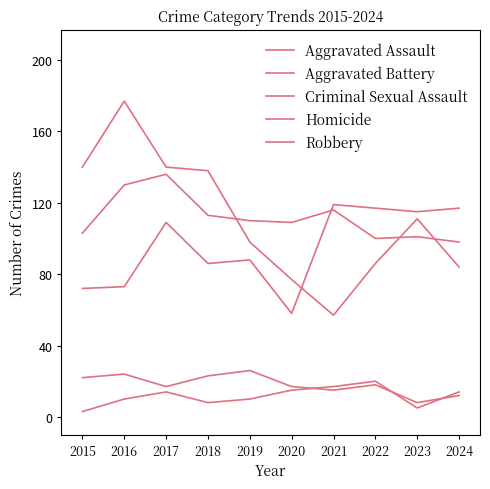

What is the sum of all Aggravated Battery values?

1116